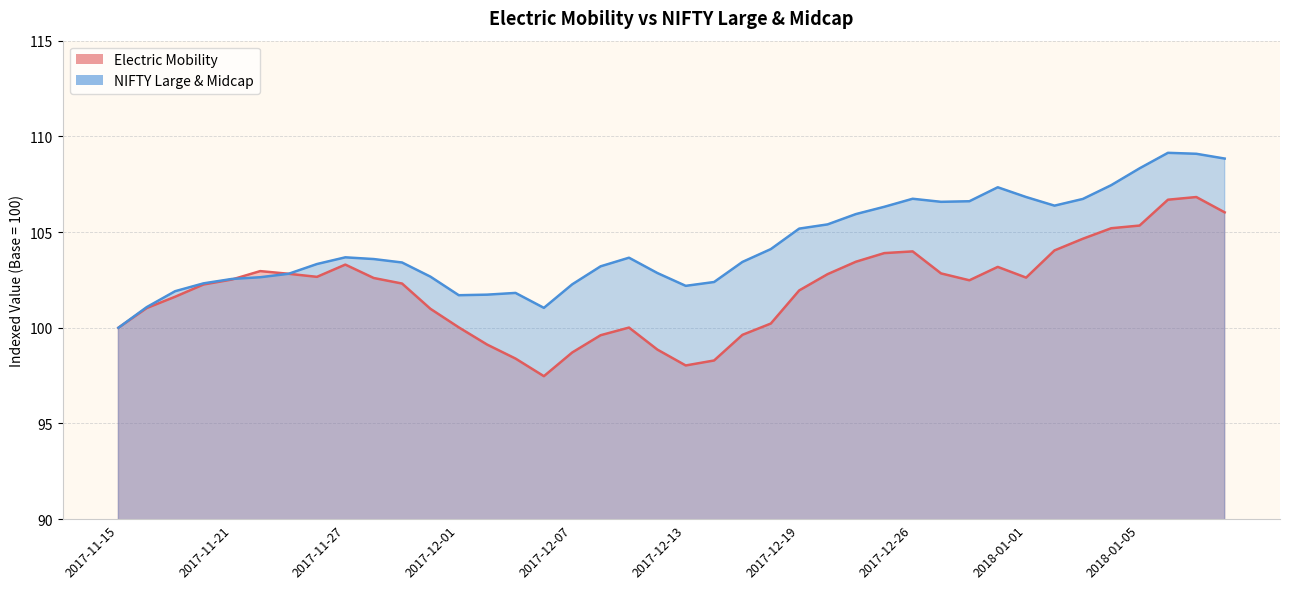

What are all the series names shown in the legend?

Electric Mobility, NIFTY Large & Midcap